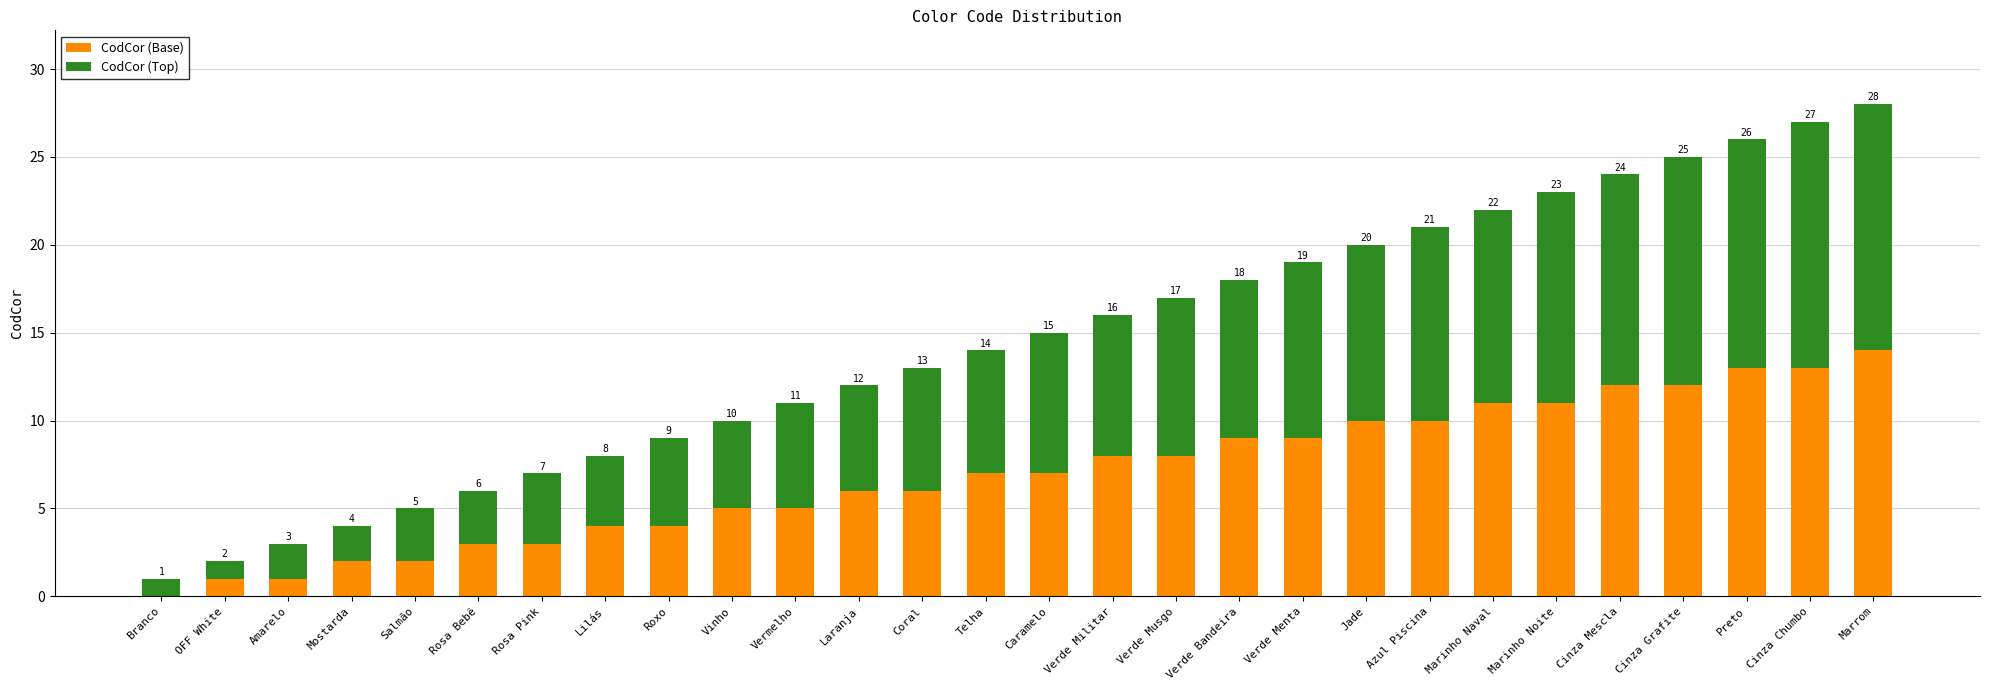

What is the total value across all series at Roxo?

9